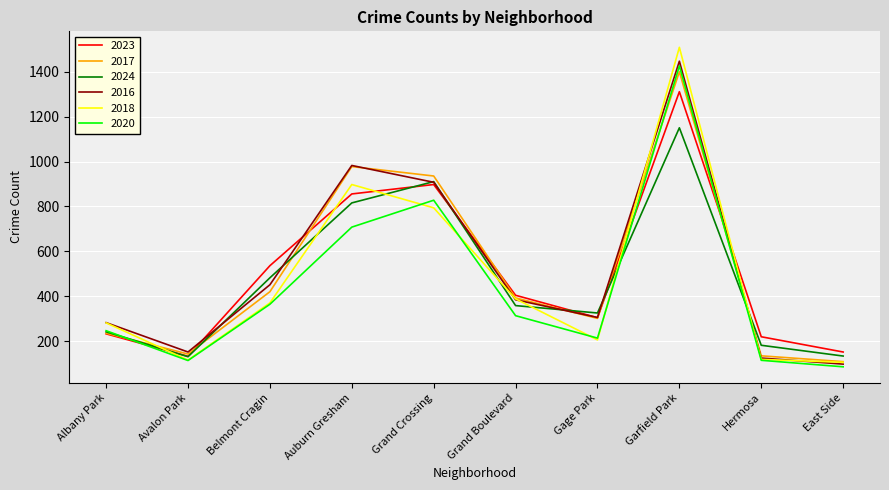

What is the difference between the highest and lowest values at Auburn Gresham?

275